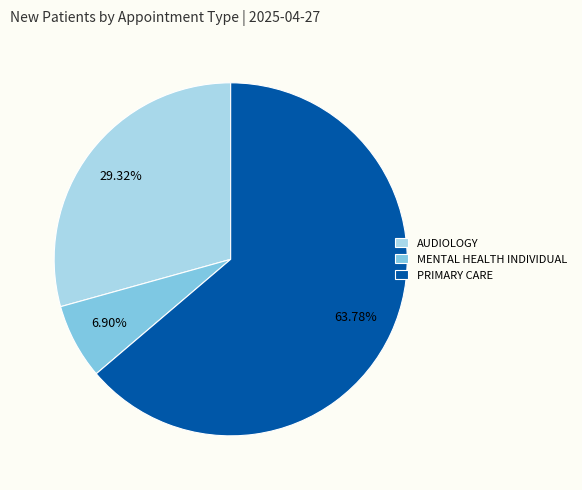

How much of the chart is everything except AUDIOLOGY?

70.7%